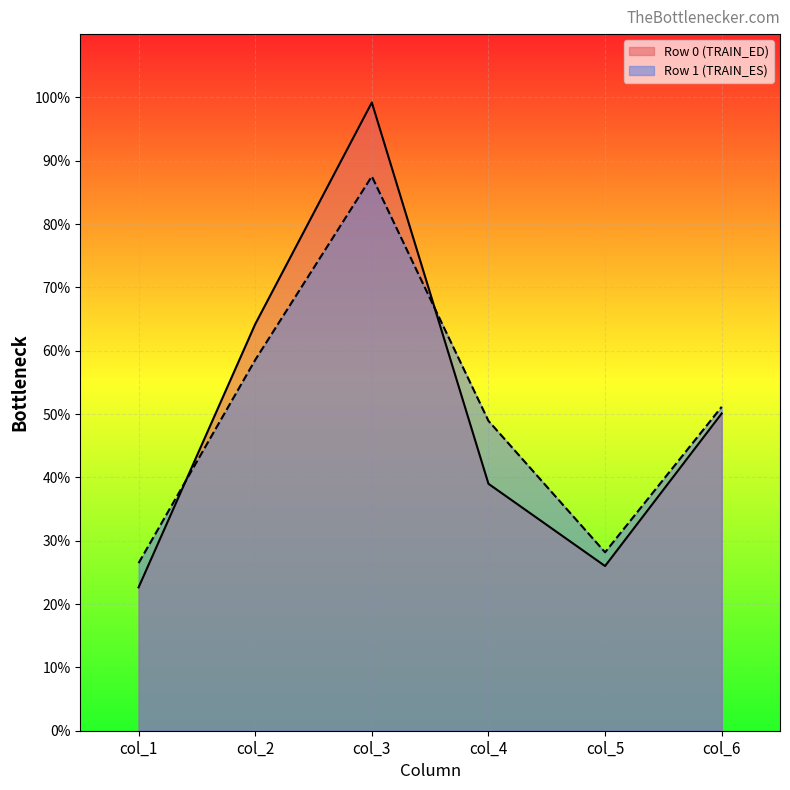

Where is Row 1 (TRAIN_ES) nearest to the value 57?

col_2